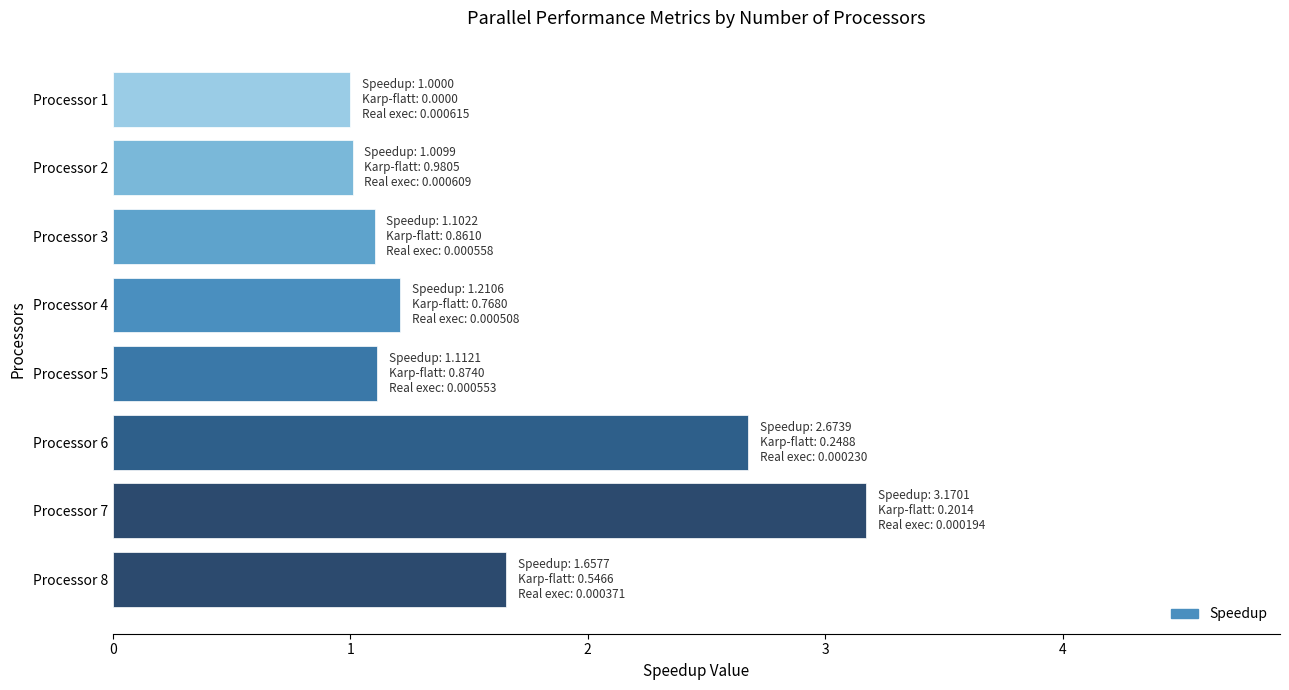

Reading bottom to top, extract all data points from this chart.

1.7	3.2	2.7	1.1	1.2	1.1	1.0	1.0